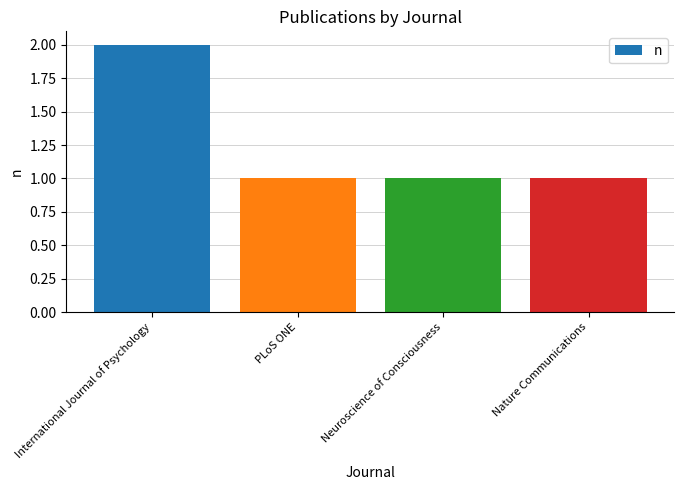

Approximately how many times larger is the value at Neuroscience of Consciousness compared to International Journal of Psychology?

0.5